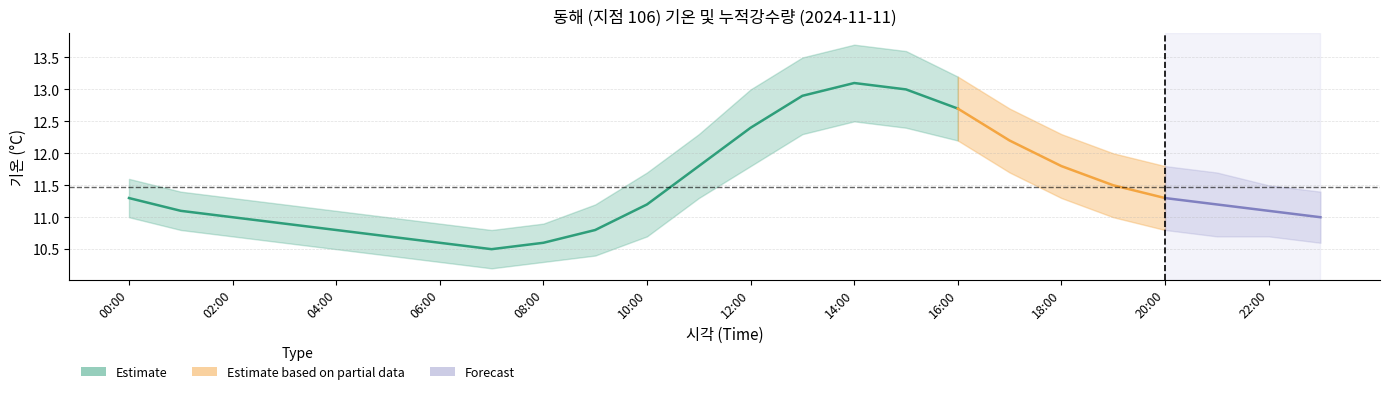

Reading right to left, extract all data points from this chart.

기온(°C): 23:00=11.0	22:00=11.1	21:00=11.2	20:00=11.3	19:00=11.5	18:00=11.8	17:00=12.2	16:00=12.7	15:00=13.0	14:00=13.1	13:00=12.9	12:00=12.4	11:00=11.8	10:00=11.2	09:00=10.8	08:00=10.6	07:00=10.5	06:00=10.6	05:00=10.7	04:00=10.8	03:00=10.9	02:00=11.0	01:00=11.1	00:00=11.3
기온_upper: 23:00=11.4	22:00=11.5	21:00=11.7	20:00=11.8	19:00=12.0	18:00=12.3	17:00=12.7	16:00=13.2	15:00=13.6	14:00=13.7	13:00=13.5	12:00=13.0	11:00=12.3	10:00=11.7	09:00=11.2	08:00=10.9	07:00=10.8	06:00=10.9	05:00=11.0	04:00=11.1	03:00=11.2	02:00=11.3	01:00=11.4	00:00=11.6
기온_lower: 23:00=10.6	22:00=10.7	21:00=10.7	20:00=10.8	19:00=11.0	18:00=11.3	17:00=11.7	16:00=12.2	15:00=12.4	14:00=12.5	13:00=12.3	12:00=11.8	11:00=11.3	10:00=10.7	09:00=10.4	08:00=10.3	07:00=10.2	06:00=10.3	05:00=10.4	04:00=10.5	03:00=10.6	02:00=10.7	01:00=10.8	00:00=11.0
누적강수량(mm): 23:00=0.0	22:00=0.0	21:00=0.0	20:00=0.0	19:00=0.0	18:00=0.0	17:00=0.0	16:00=0.0	15:00=0.0	14:00=0.0	13:00=0.0	12:00=0.0	11:00=0.0	10:00=0.0	09:00=0.0	08:00=0.0	07:00=0.0	06:00=0.0	05:00=0.0	04:00=0.0	03:00=0.0	02:00=0.0	01:00=0.0	00:00=0.0
누적강수량_upper: 23:00=0.2	22:00=0.2	21:00=0.2	20:00=0.2	19:00=0.2	18:00=0.2	17:00=0.2	16:00=0.2	15:00=0.2	14:00=0.2	13:00=0.2	12:00=0.2	11:00=0.2	10:00=0.2	09:00=0.2	08:00=0.2	07:00=0.2	06:00=0.2	05:00=0.2	04:00=0.2	03:00=0.2	02:00=0.2	01:00=0.2	00:00=0.2
누적강수량_lower: 23:00=0.0	22:00=0.0	21:00=0.0	20:00=0.0	19:00=0.0	18:00=0.0	17:00=0.0	16:00=0.0	15:00=0.0	14:00=0.0	13:00=0.0	12:00=0.0	11:00=0.0	10:00=0.0	09:00=0.0	08:00=0.0	07:00=0.0	06:00=0.0	05:00=0.0	04:00=0.0	03:00=0.0	02:00=0.0	01:00=0.0	00:00=0.0